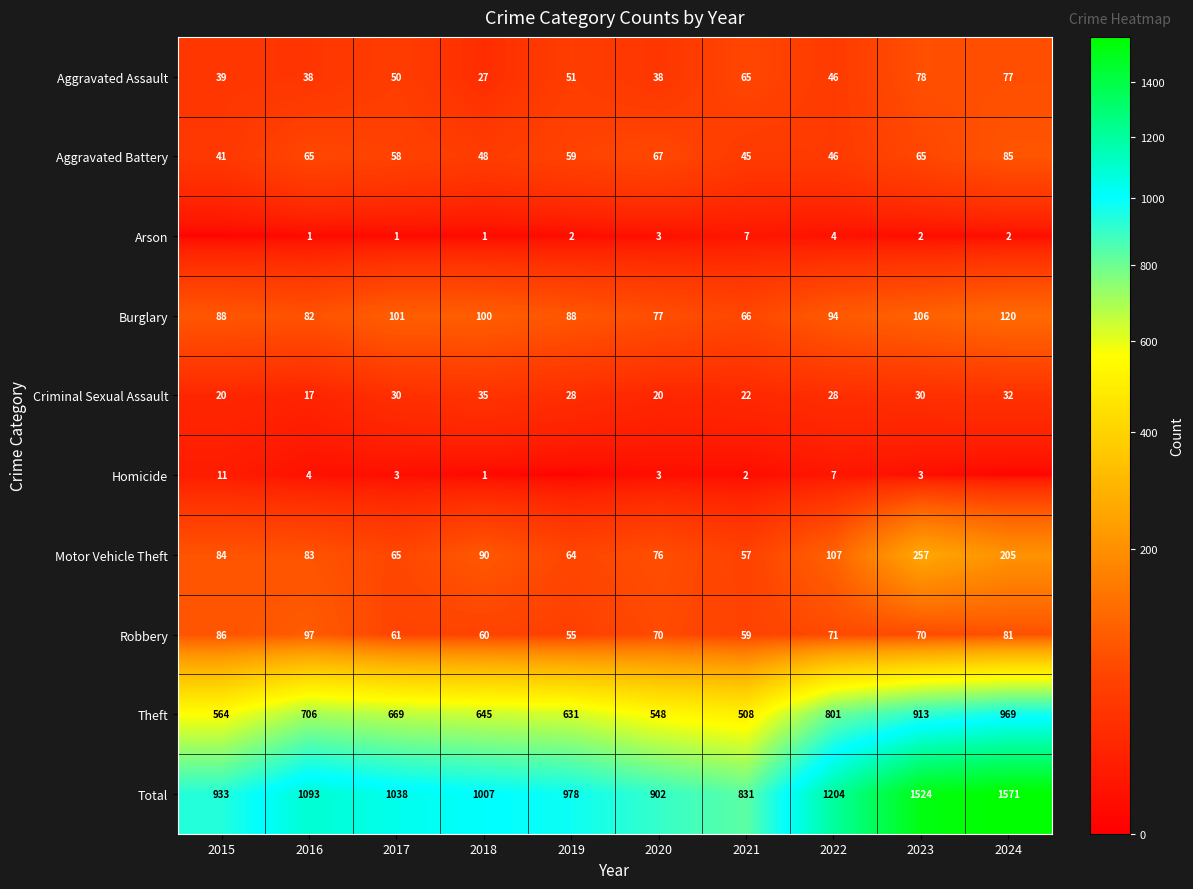

Between 2017 and 2020, which series saw the biggest shift?

Total